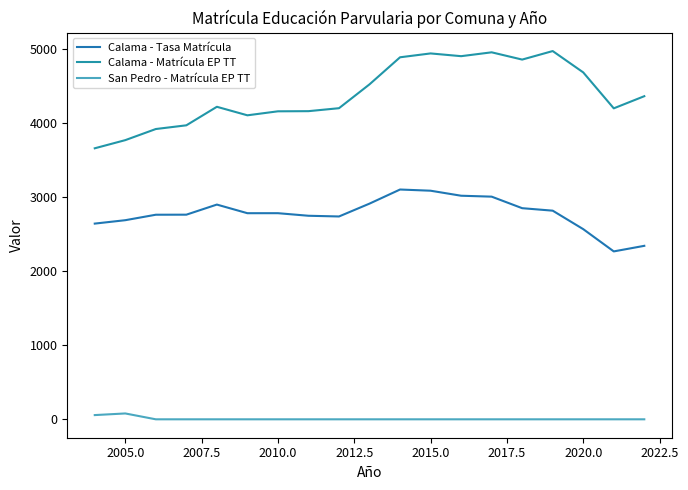

Does the chart display data point markers on the line(s)?

No